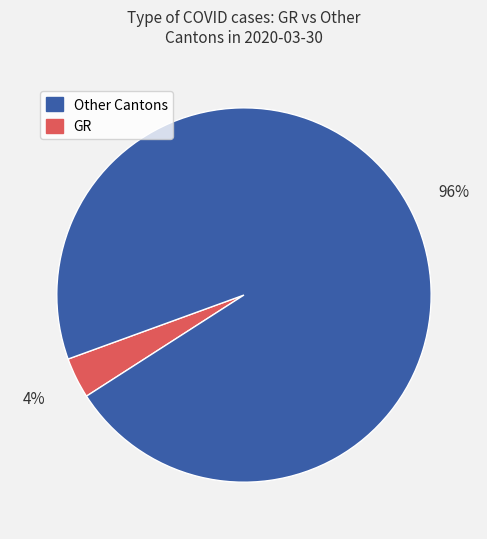

How many slices are in this pie chart?

2